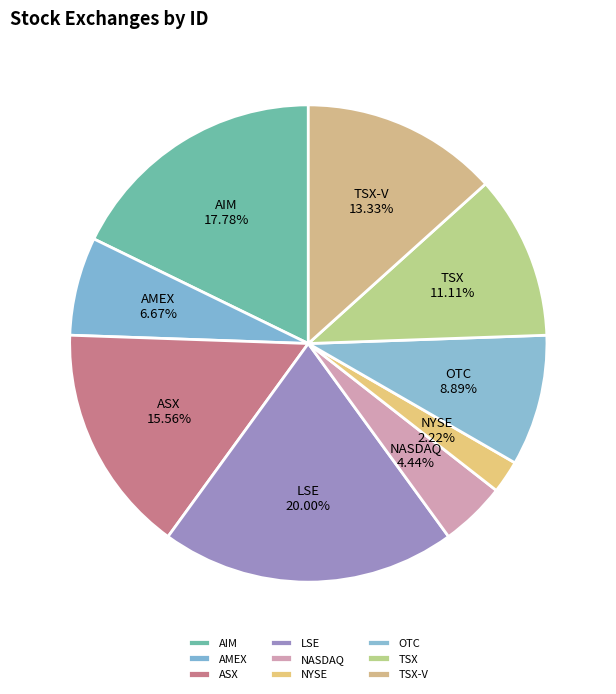

How many slices are in this pie chart?

9